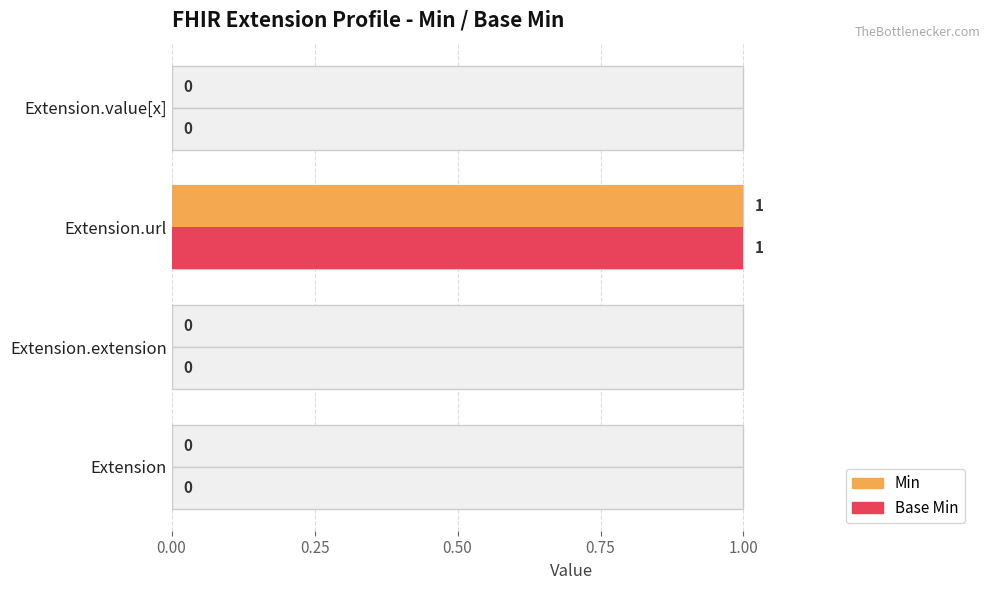

Count the number of data series in this chart.

2